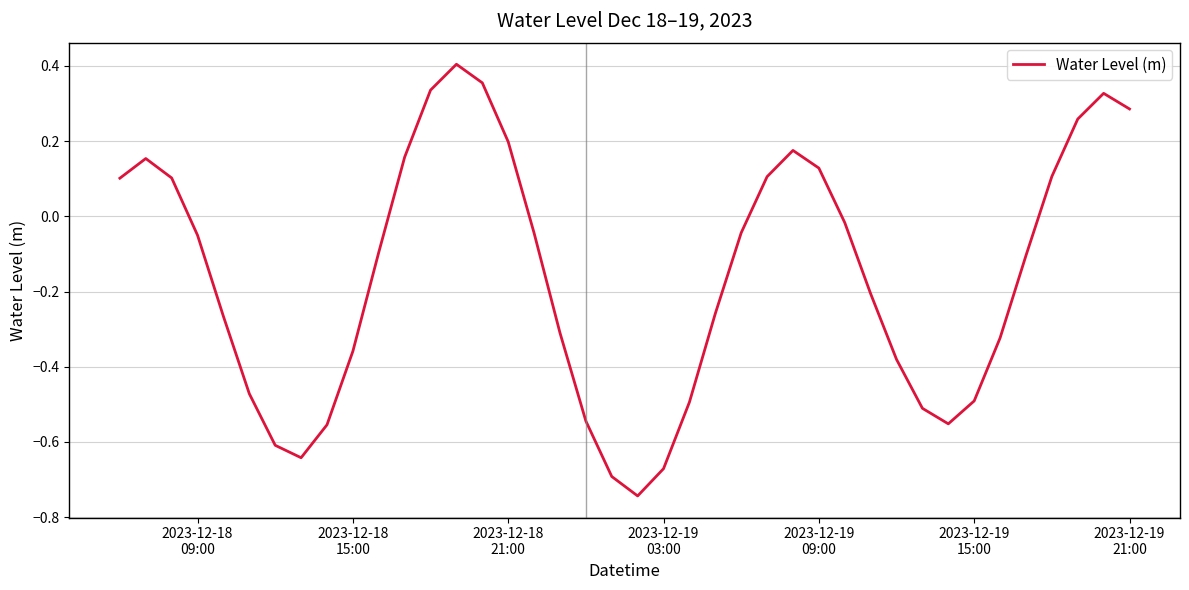

What is the difference between the maximum and minimum values?

1.1